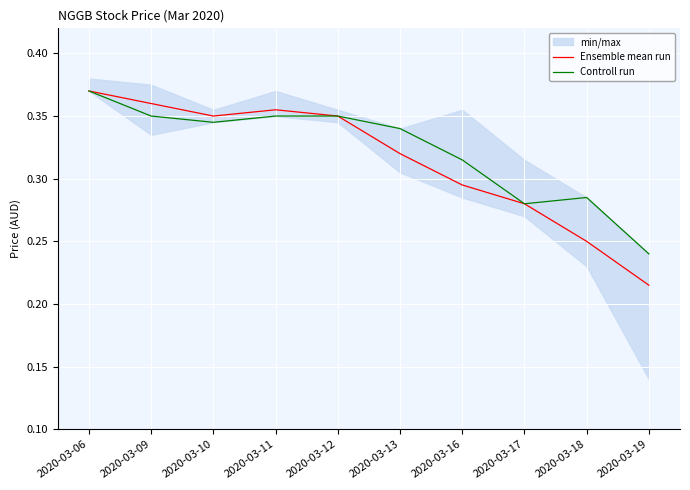

True or false: Controll run and Ensemble mean run intersect in this chart.

False